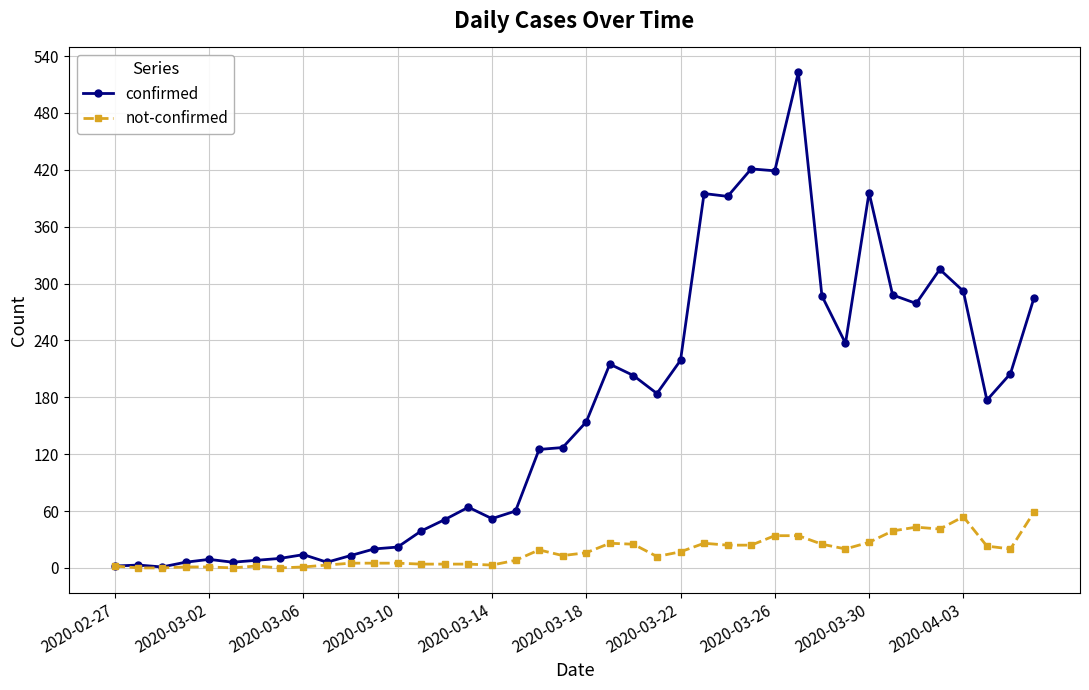

Which series has the widest spread of values?

confirmed